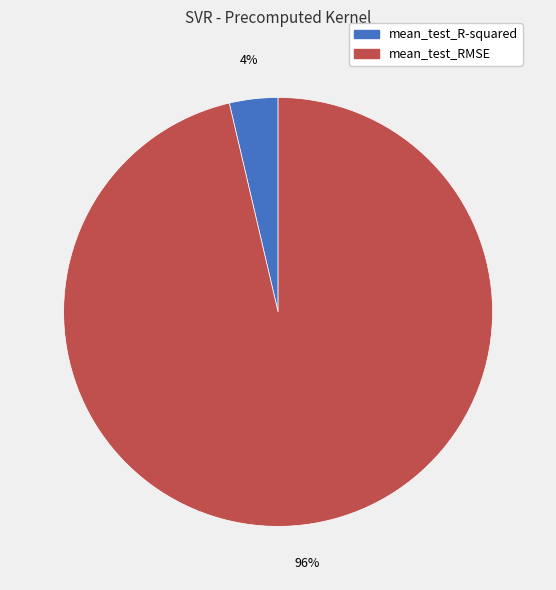

Which has a higher value, mean_test_R-squared or mean_test_RMSE?

mean_test_RMSE